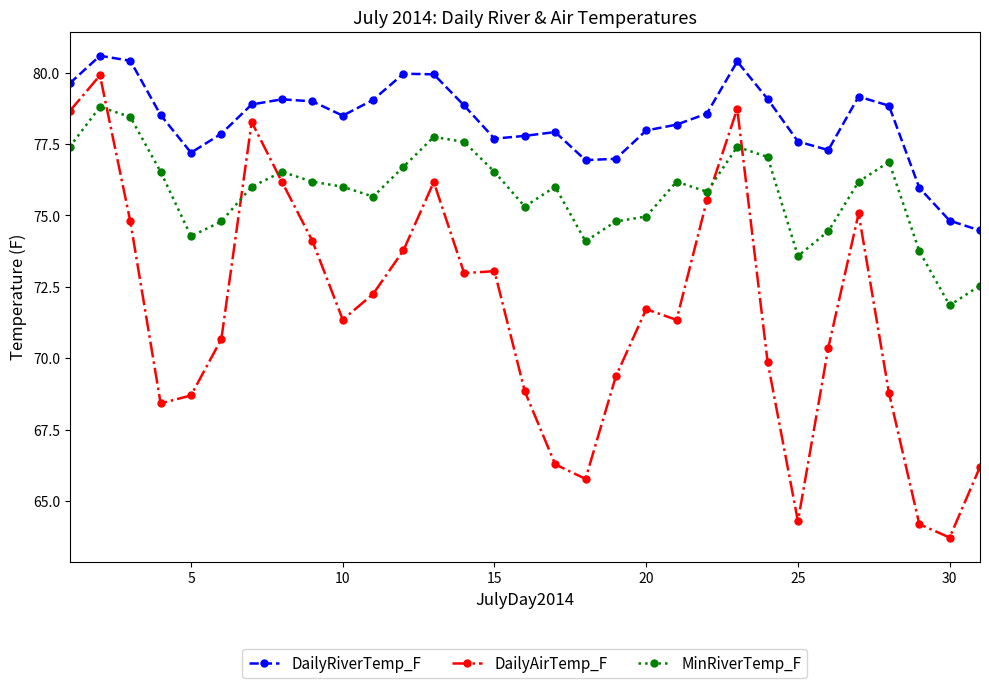

True or false: DailyAirTemp_F and DailyRiverTemp_F cross at least once.

False